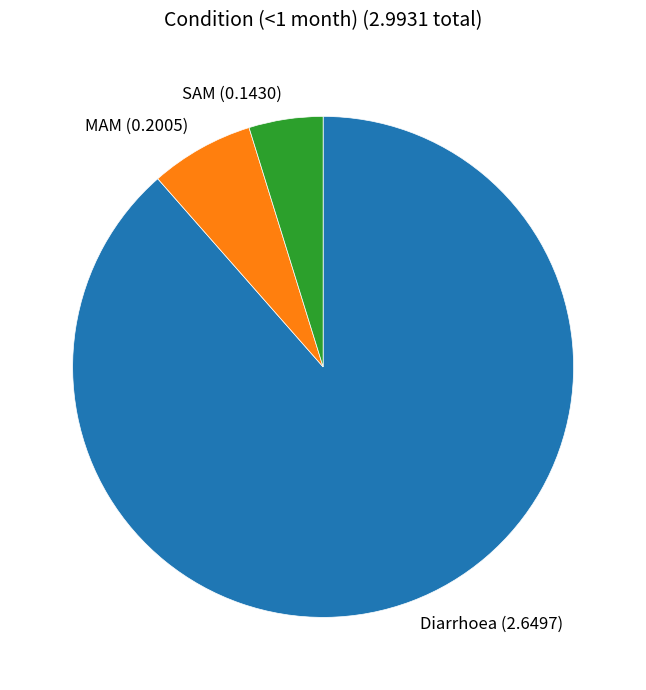

Is the sum of SAM (0.1430) and MAM (0.2005) greater than half?

No